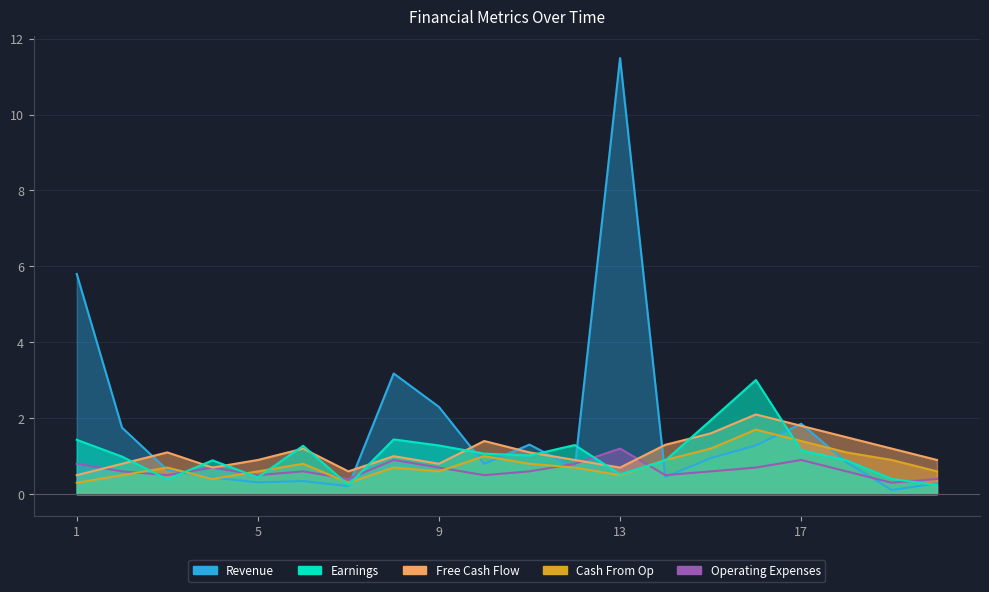

How many interior local valleys does the Free Cash Flow series have?

4